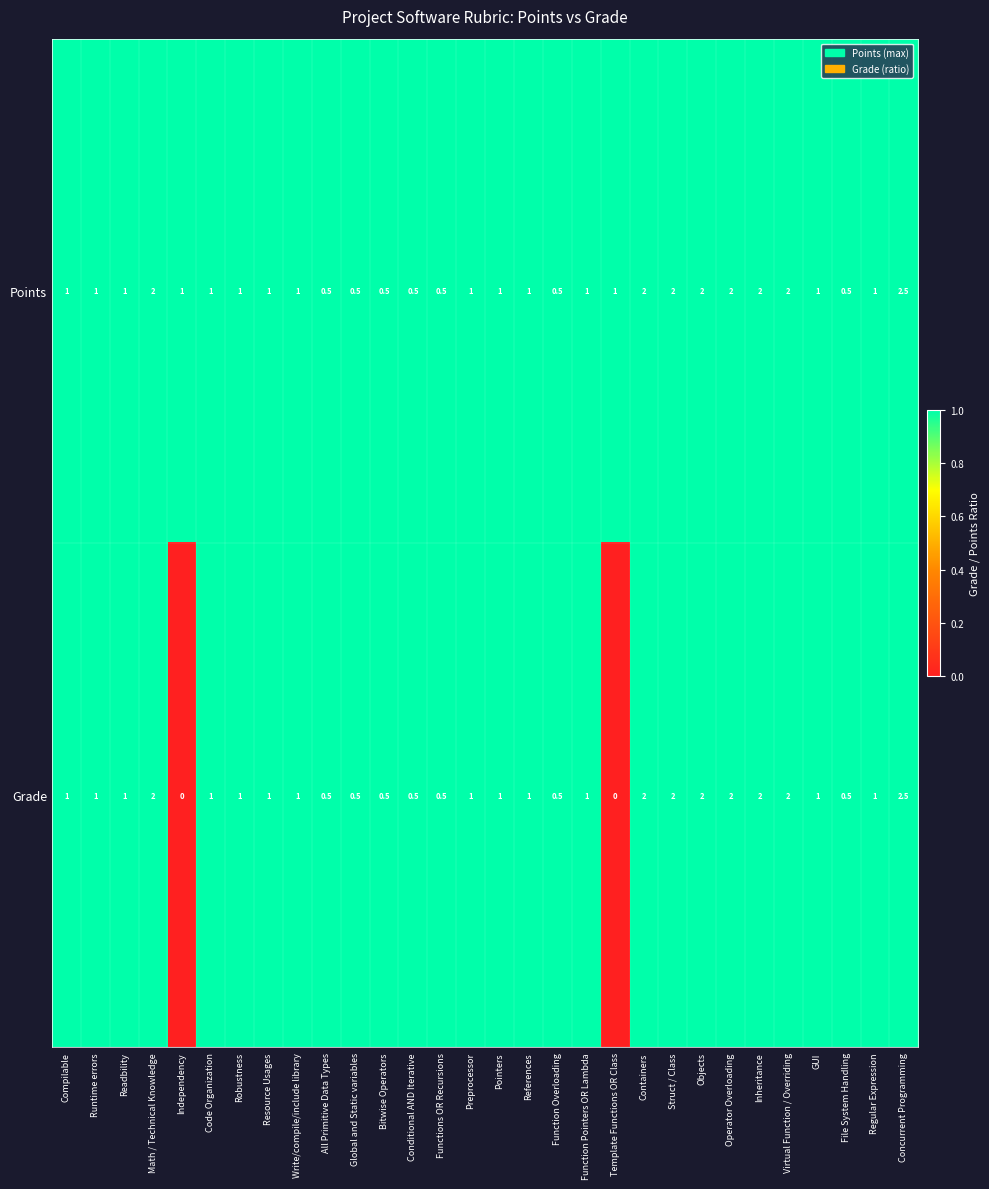

Read the Points value at Objects.

2.0